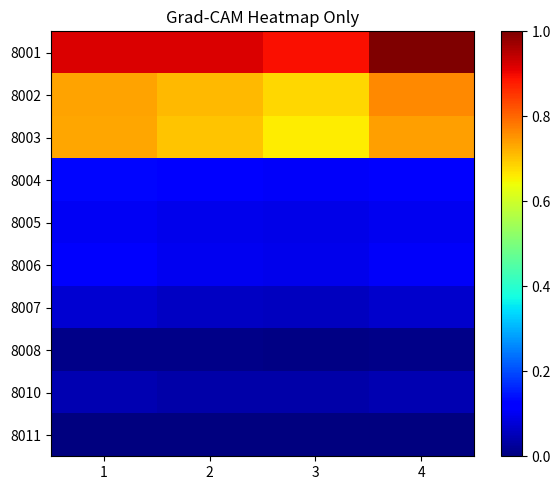

At 3, list the series in order from smallest to largest.

8011, 8008, 8010, 8007, 8005, 8006, 8004, 8003, 8002, 8001